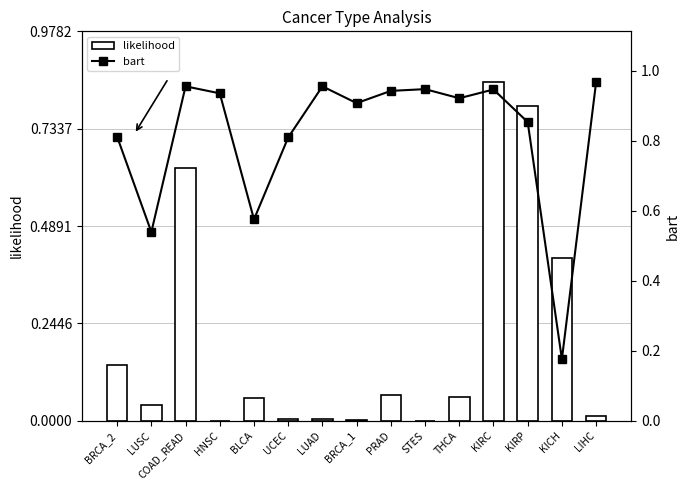

Are the bars horizontal?

No